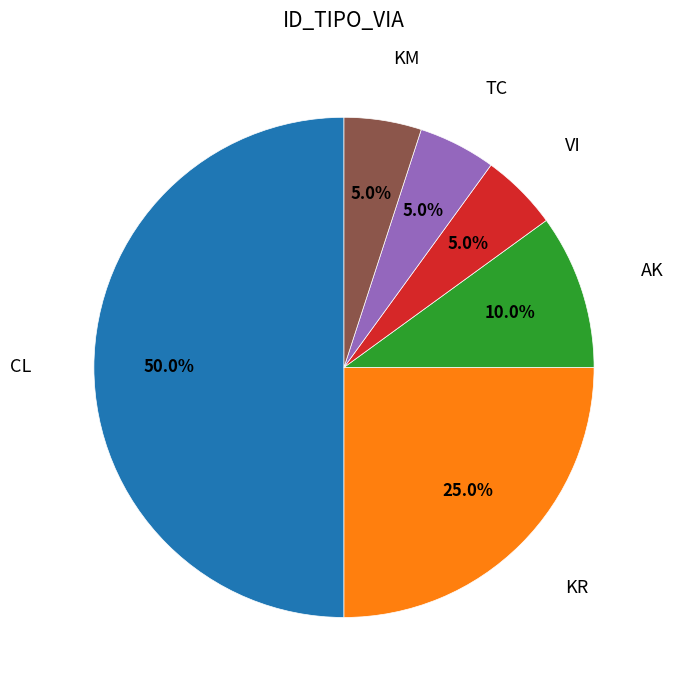

How many slices are in this pie chart?

6